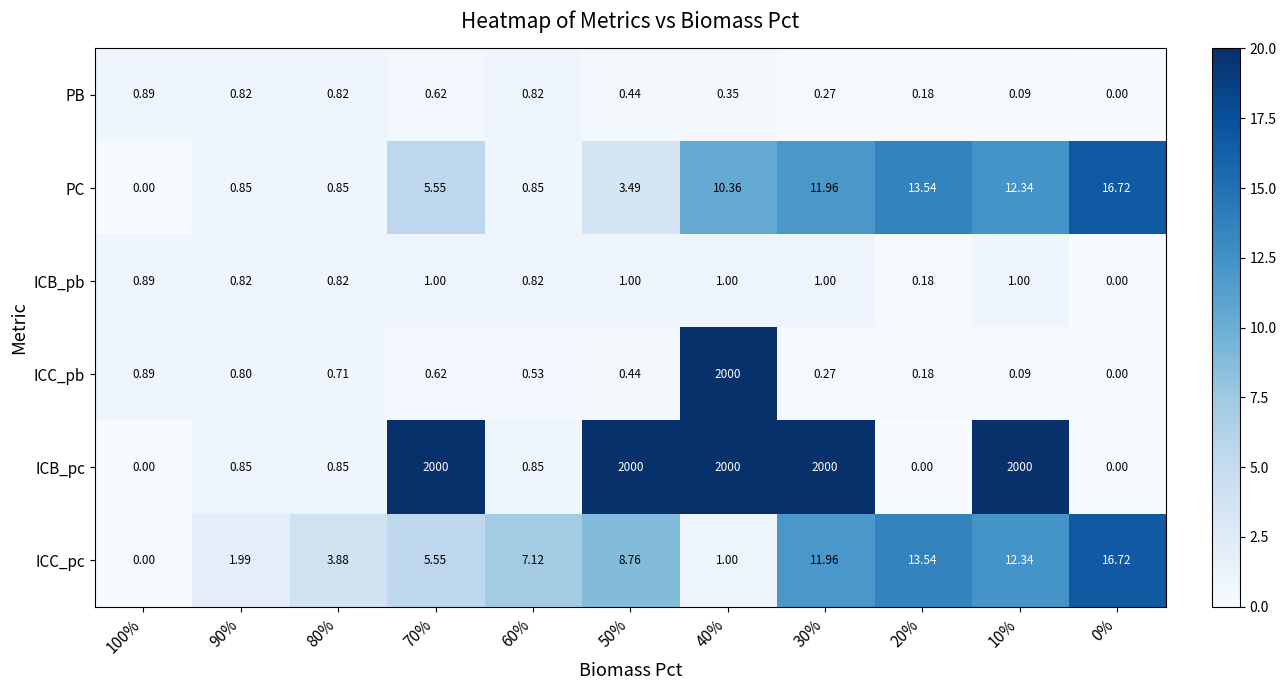

Which series changed the most between 100% and 30%?

ICB_pc